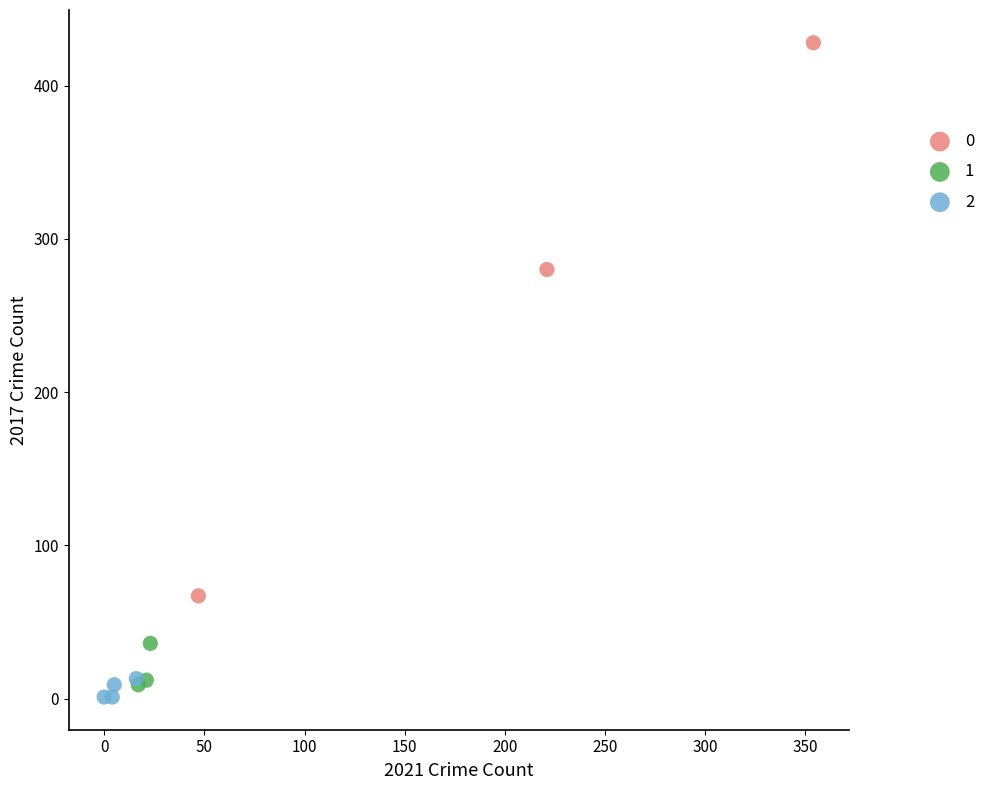

Which series has the largest Y range (max minus min)?

0